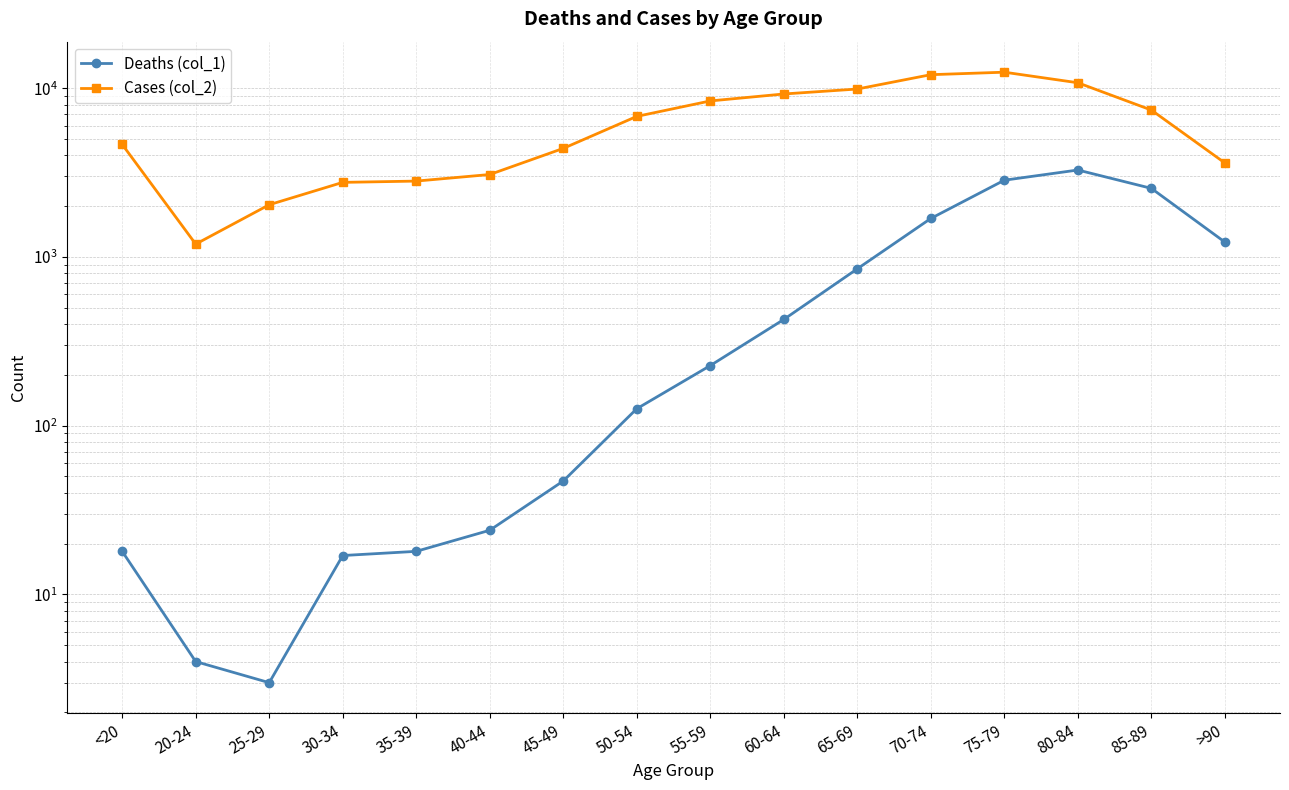

Is it true that Deaths (col_1) equals 1690 at 70-74?

True